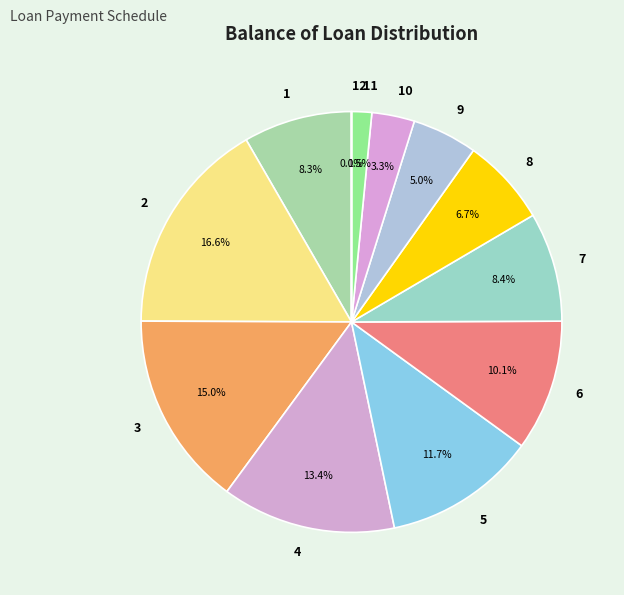

Which has a higher value, 10 or 3?

3